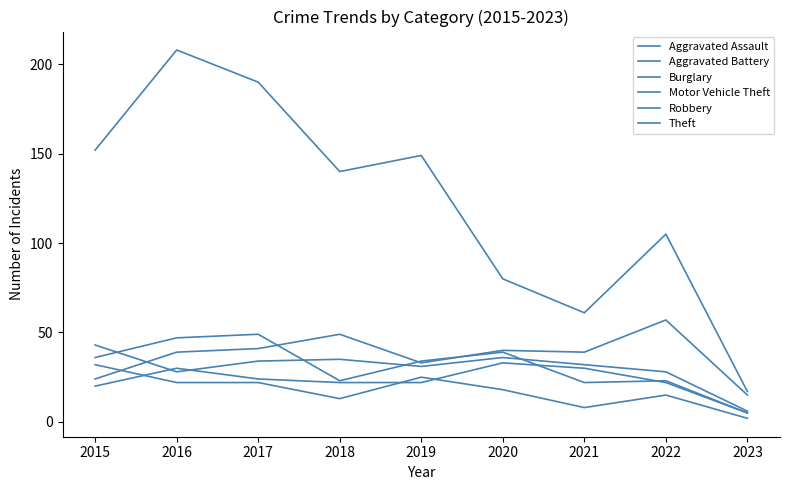

What is the difference between the maximum and minimum values in the Burglary series?

30